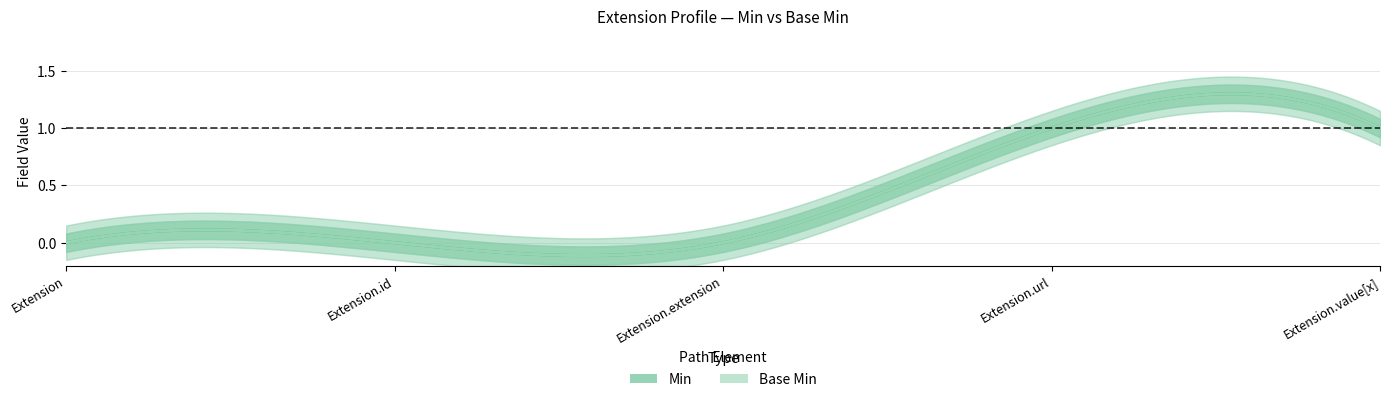

How many distinct data groups are displayed?

2